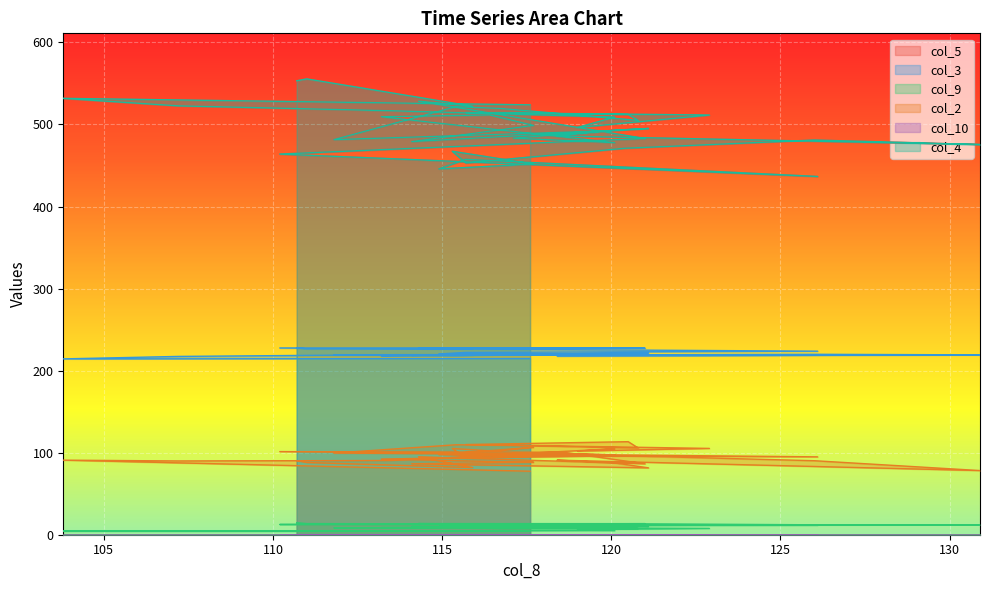

Is the value of col_3 at 26 greater than the value of col_2 at 100?

Yes